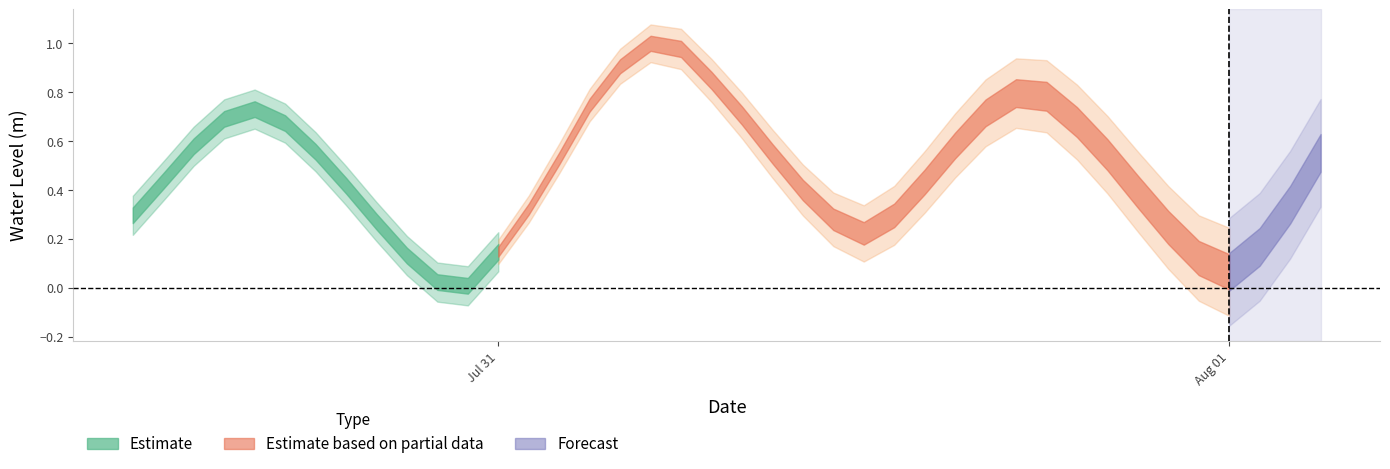

What is the label of the 32nd point from the left?

2024-07-31 19:00:00